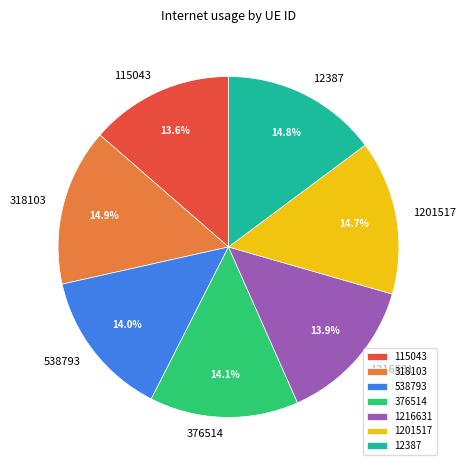

Does 115043 account for over 50% of the chart?

No